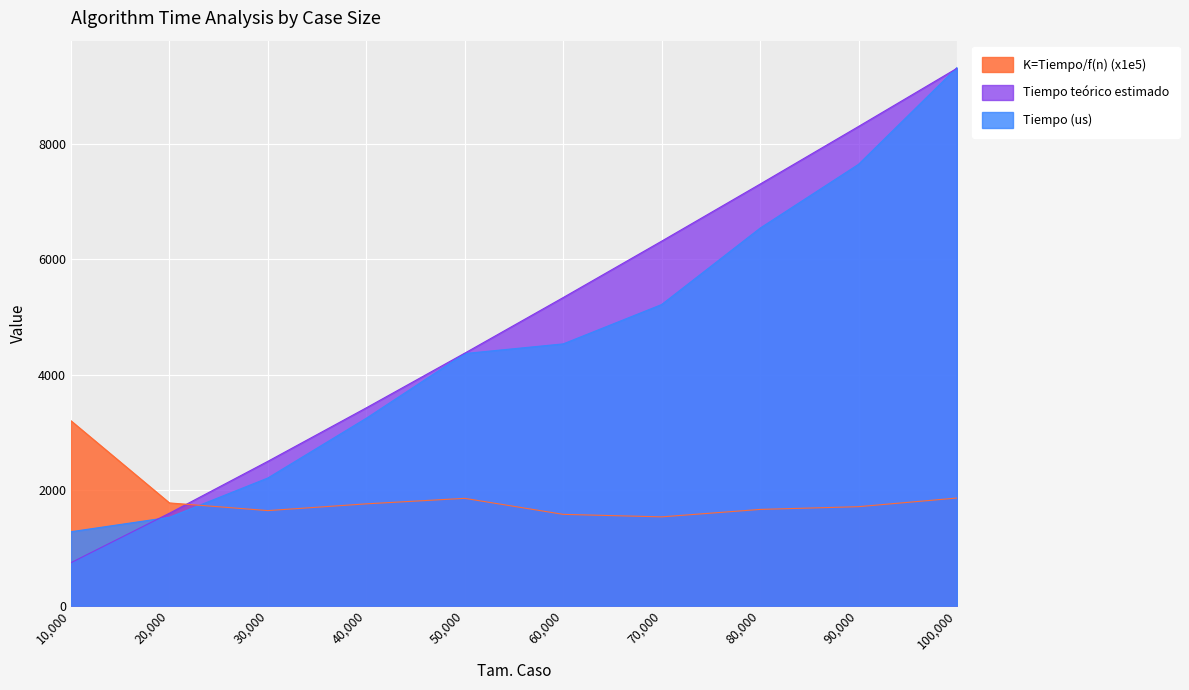

Where is the first local minimum for K=Tiempo/f(n) (x1e4)?

30000